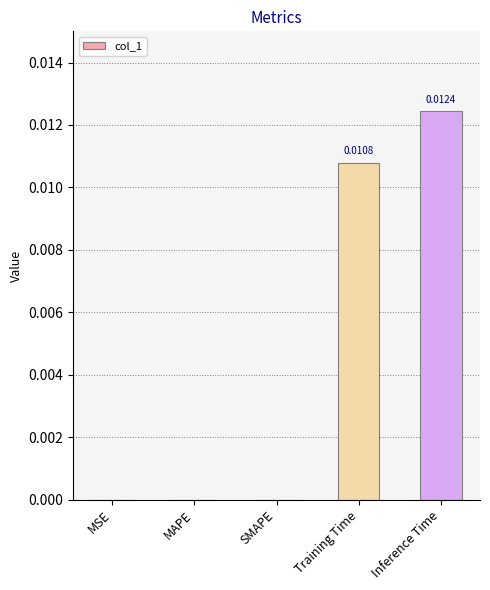

Count the number of categories in the chart.

5